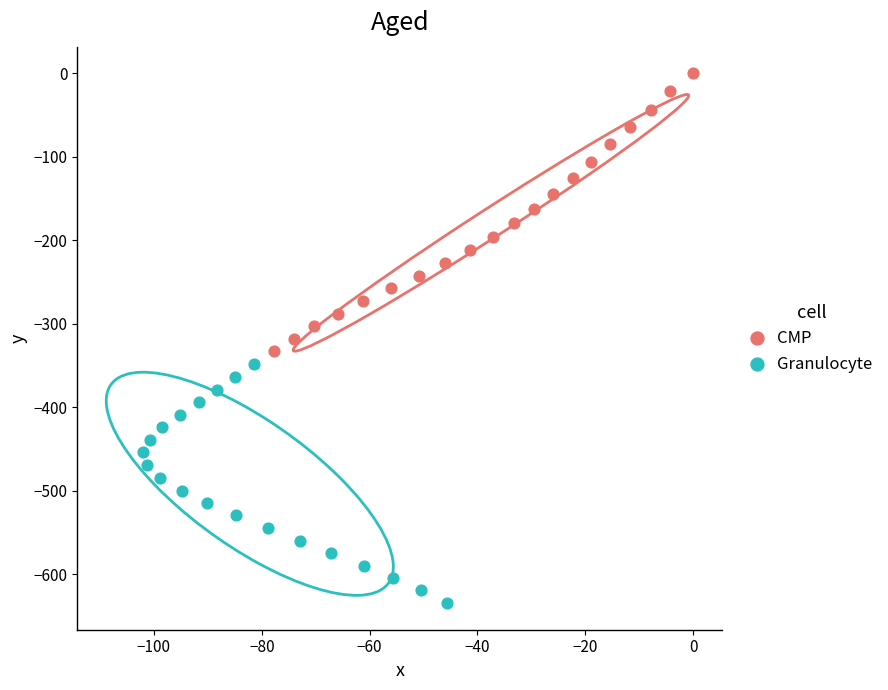

Which series contains the lowest Y value?

Granulocyte